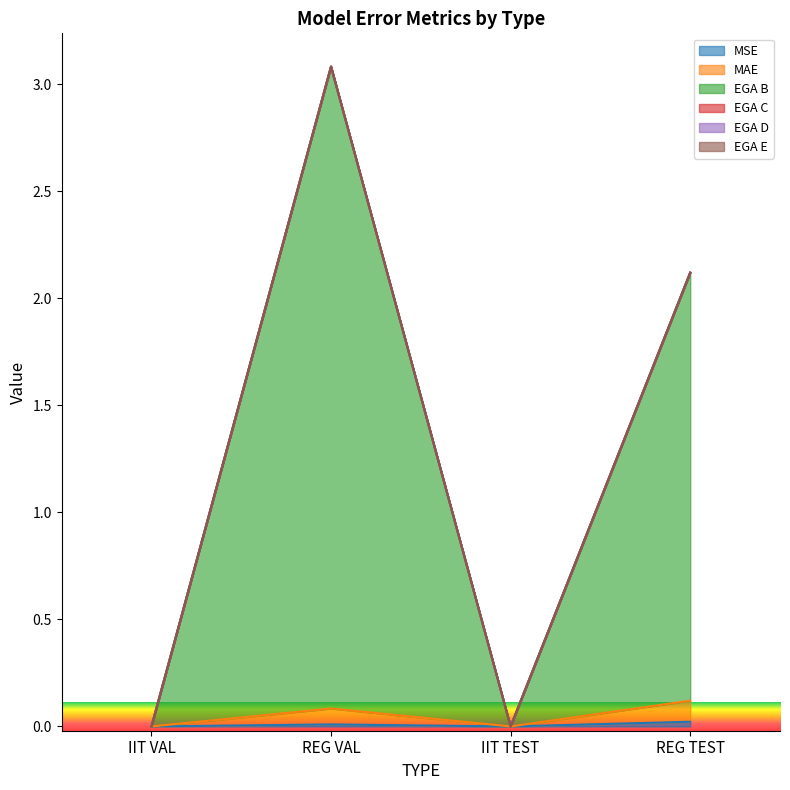

How many positive values does the EGA B series have?

2